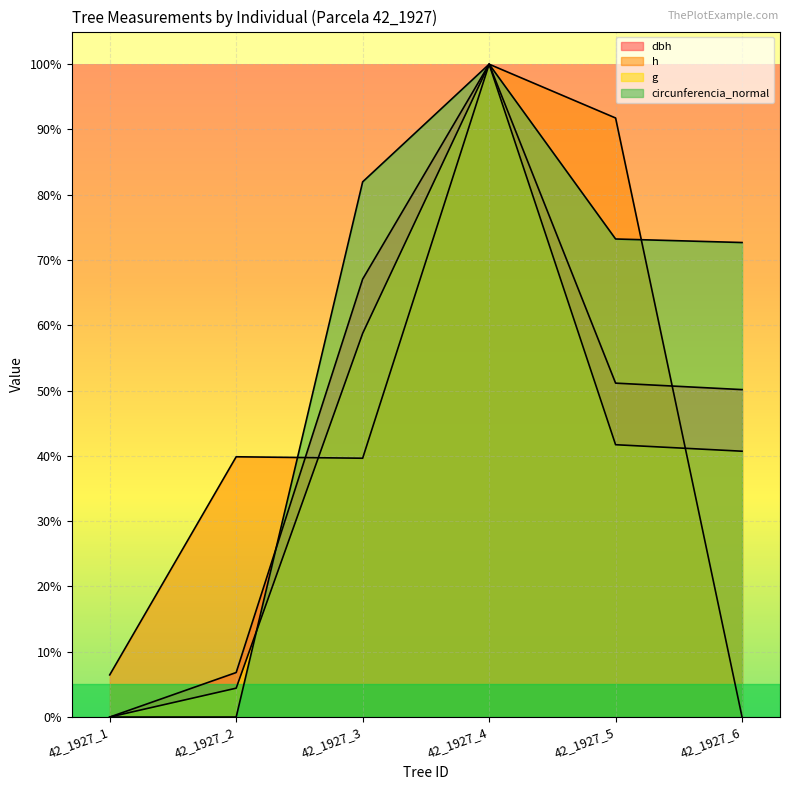

Reading right to left, extract all data points from this chart.

dbh: 50.2	51.1	100.0	67.1	6.8	0.0
h: 0.0	91.8	100.0	39.6	39.9	6.5
g: 40.7	41.7	100.0	58.8	4.4	0.0
circunferencia_normal: 72.7	73.2	100.0	82.0	0.0	0.0